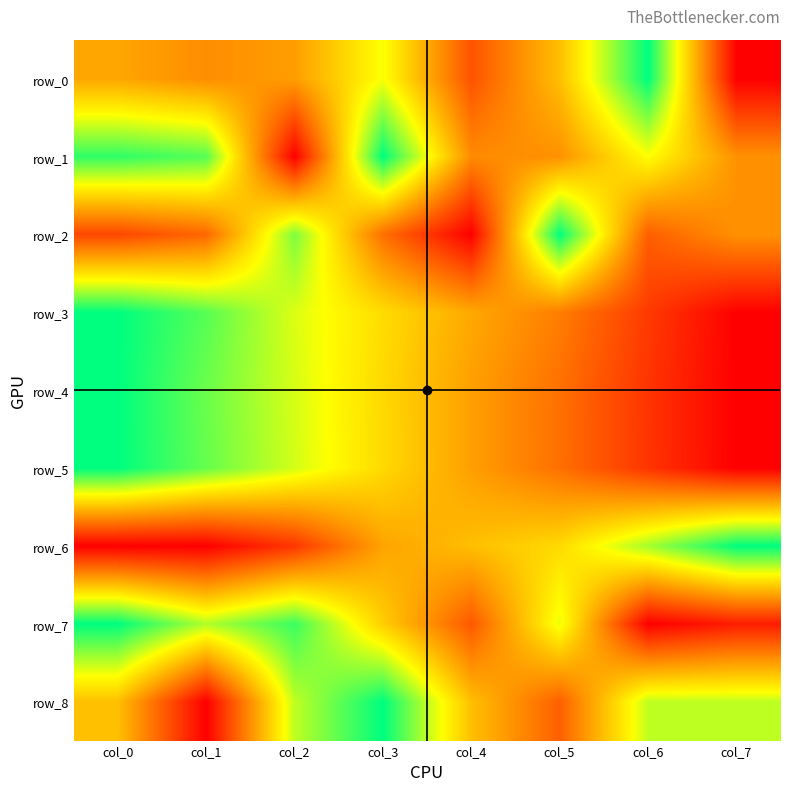

What is the highest value of the row_2 series?

1.0